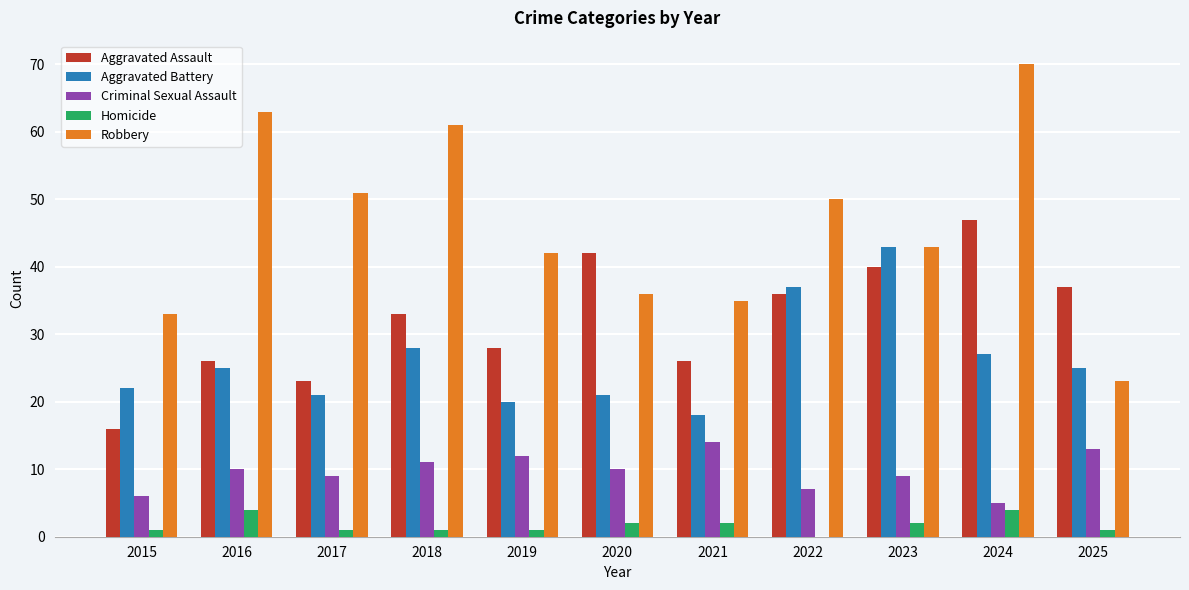

The Robbery series shows 52 at 2015. True or false?

False